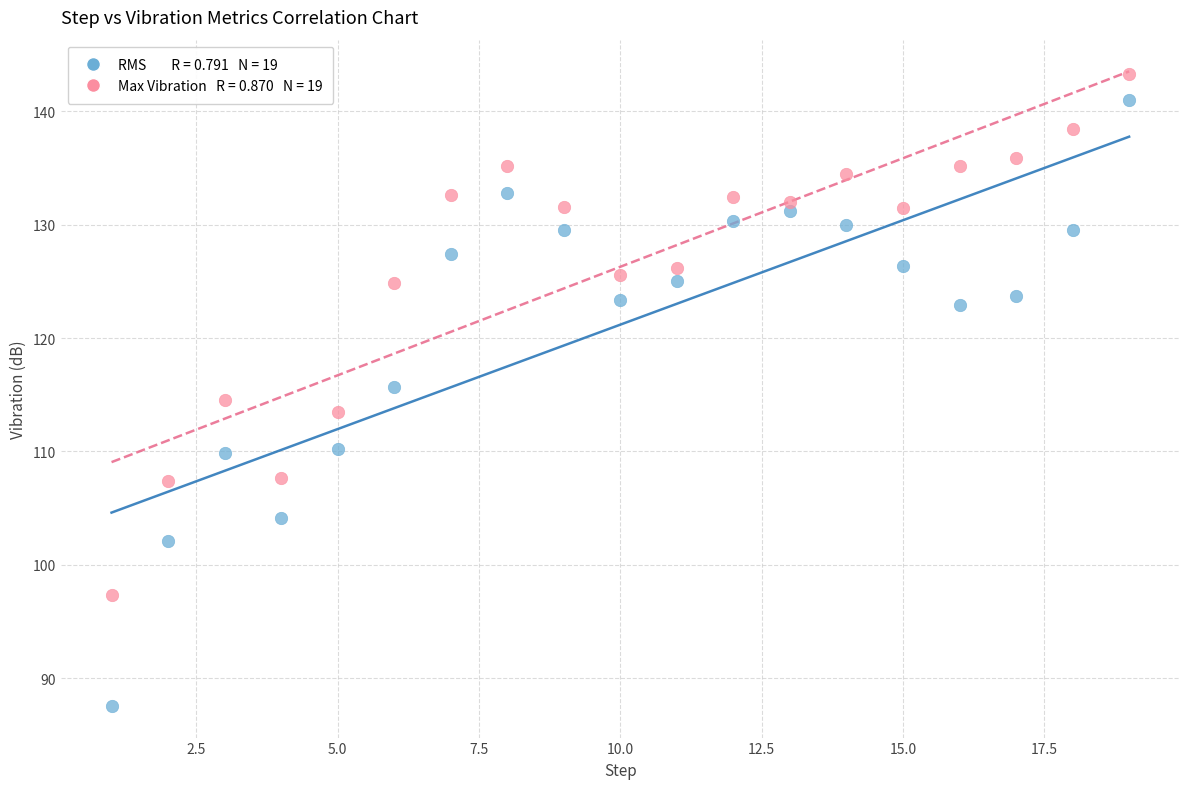

Across all data points, what is the range of Y values (max minus min)?

55.7